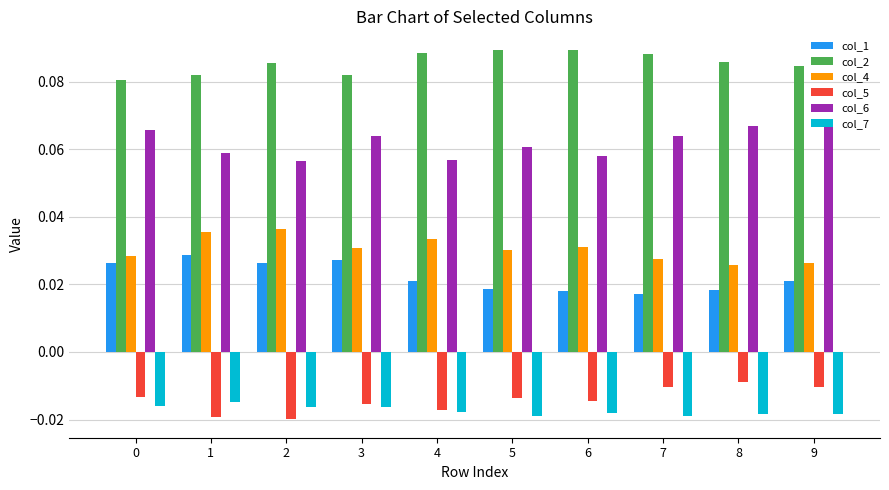

What is the sum of all col_2 values?

0.9